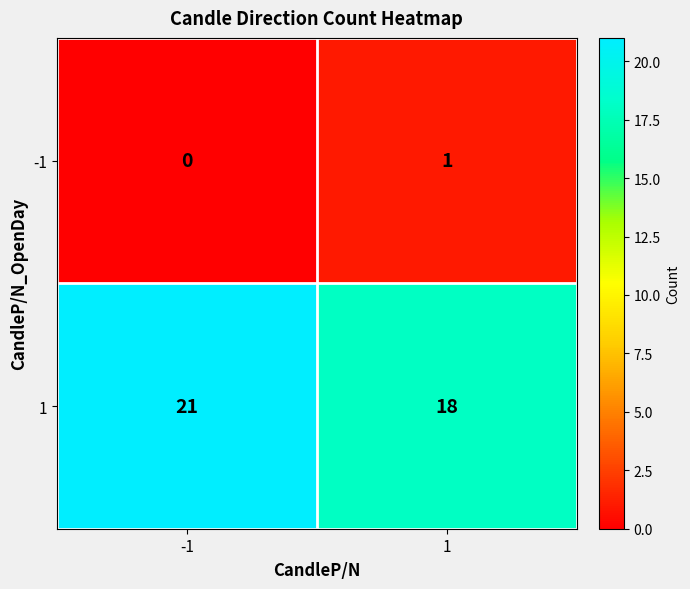

What is the sum of all 1 values?

39